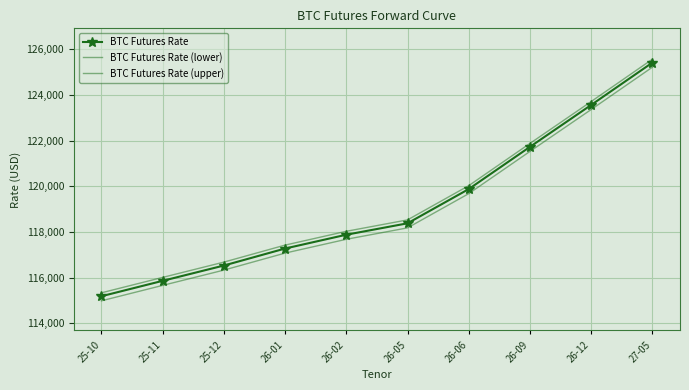

True or false: BTC Futures Rate (lower) has more than 1 points higher than both neighbors.

False